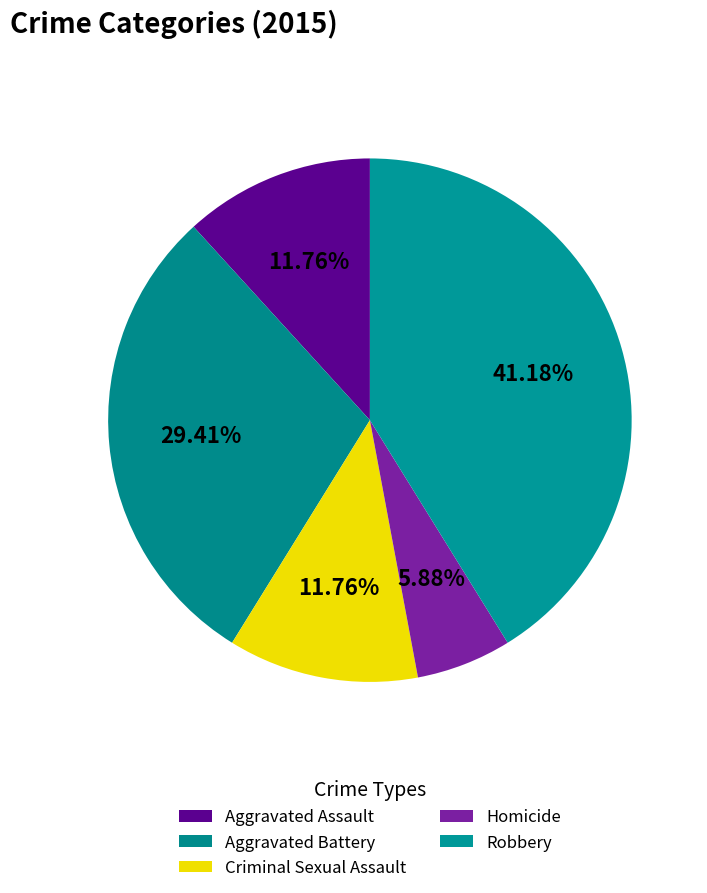

To the nearest percent, what is the difference between the Aggravated Assault and Aggravated Battery slice percentages?

18%